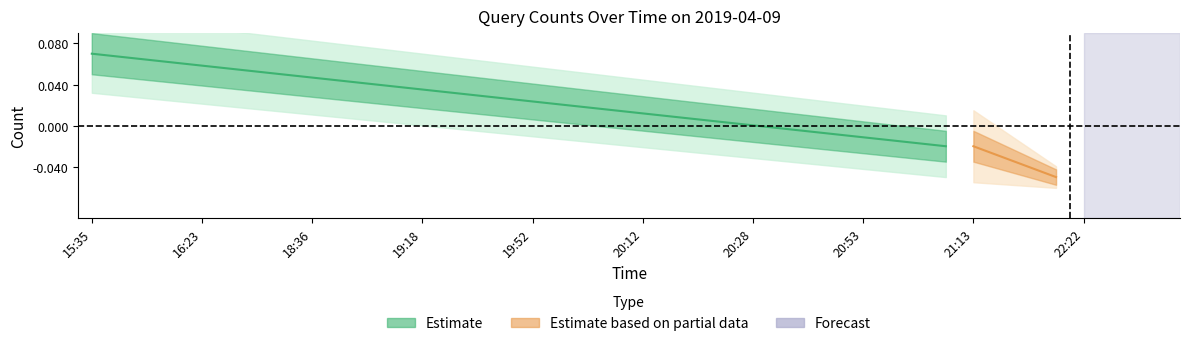

True or false: Estimate_upper and Estimate intersect in this chart.

False